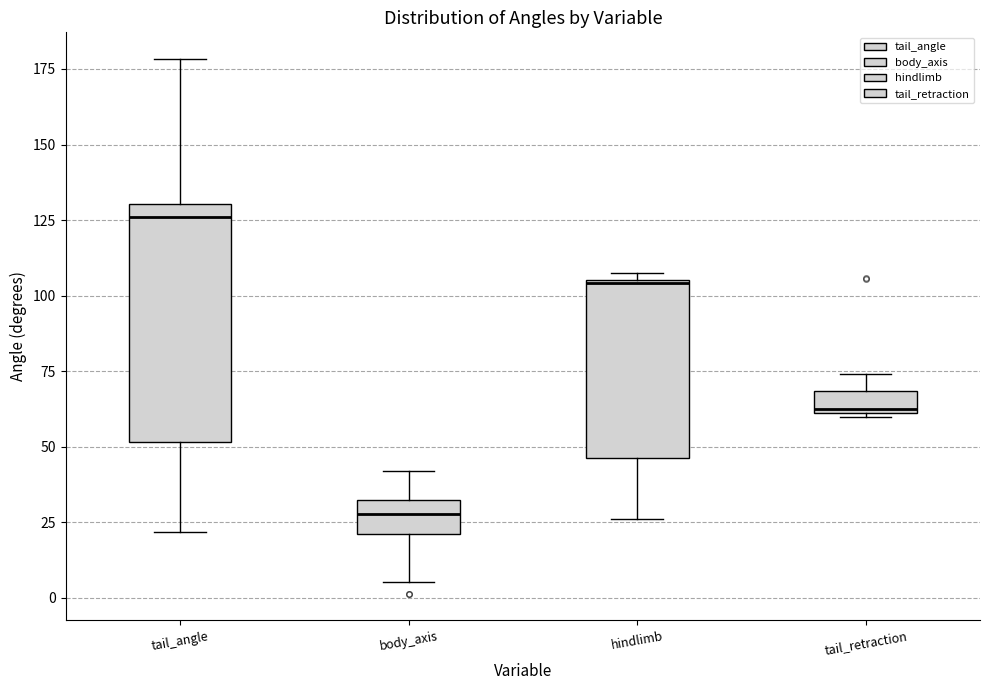

Which box has the highest median line?

tail_angle